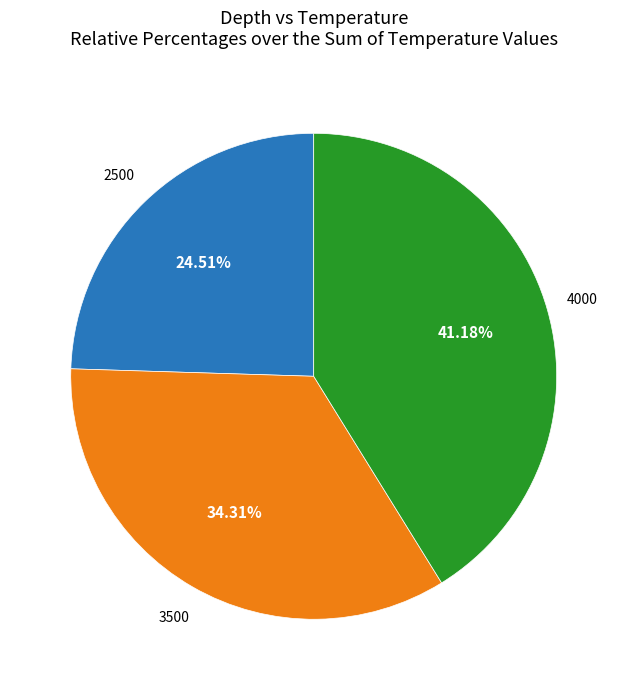

Is there a majority slice in this chart?

No